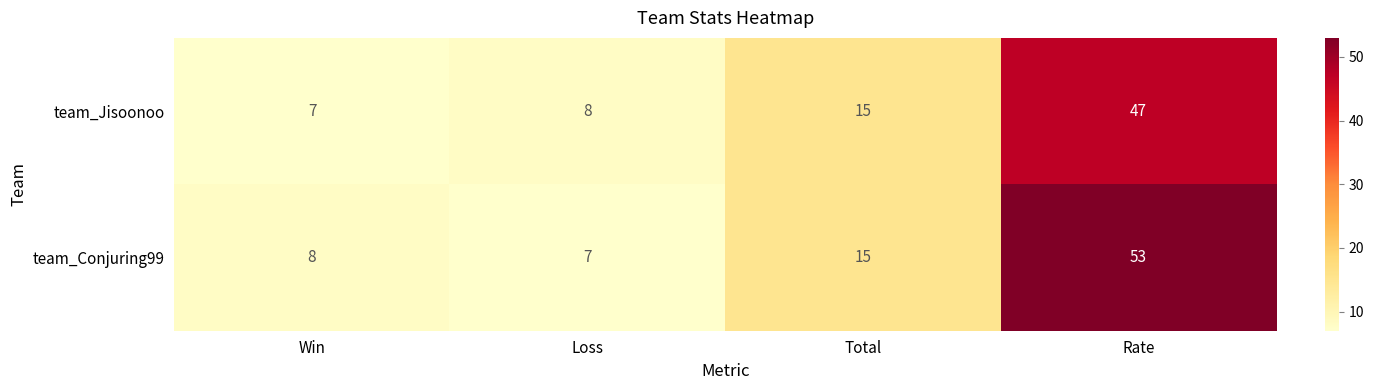

What is the minimum value for team_Jisoonoo?

7